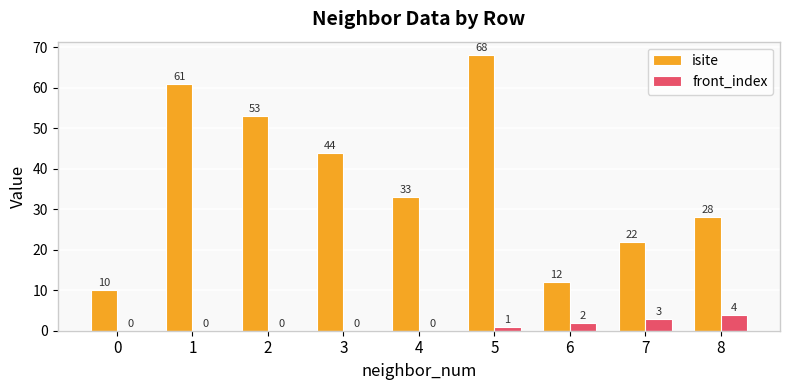

Between 2 and 7, which series saw the biggest shift?

isite